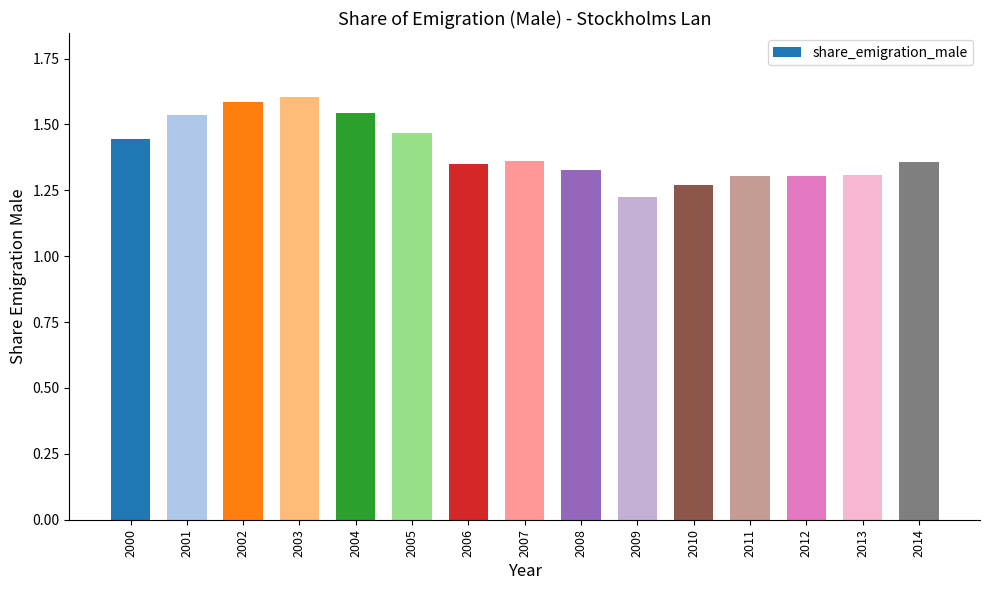

At which label is the value closest to 1?

2009